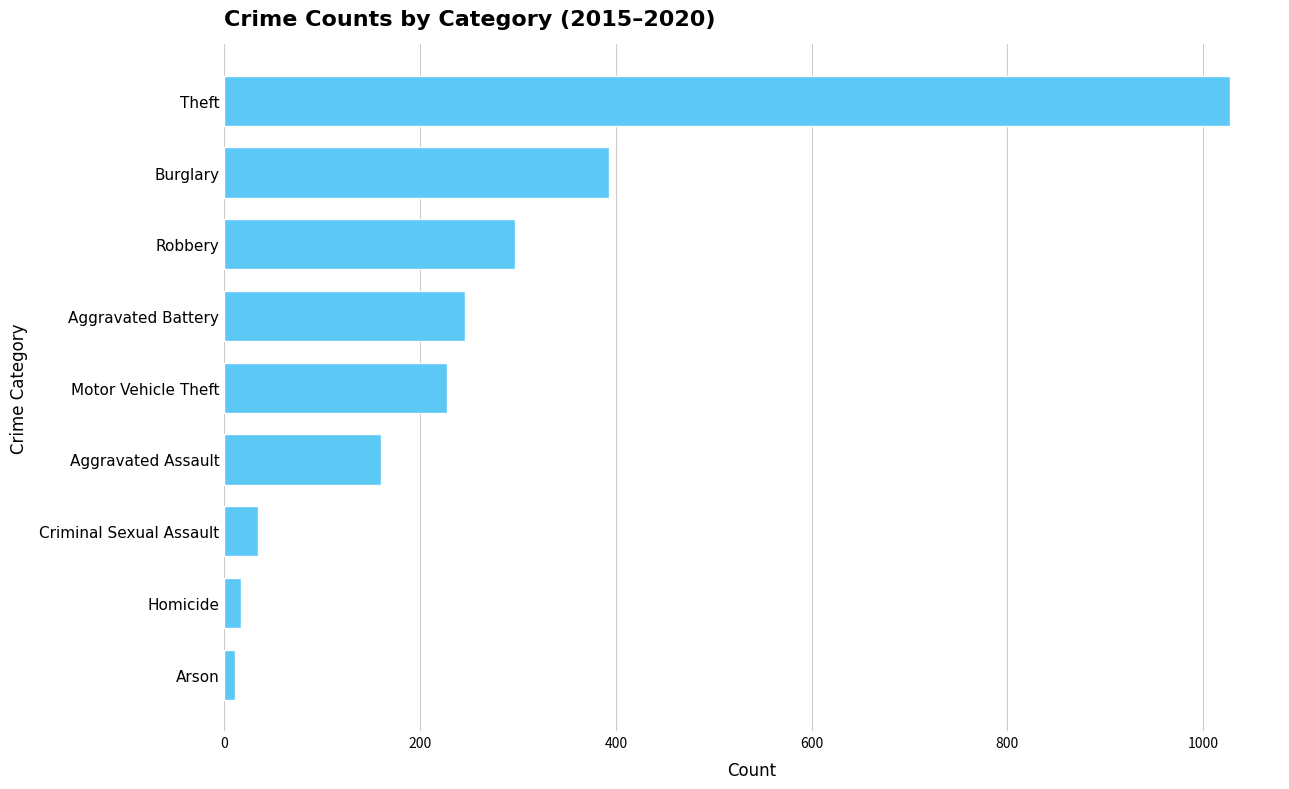

What is the sum of the values at Aggravated Assault and Criminal Sexual Assault?

194